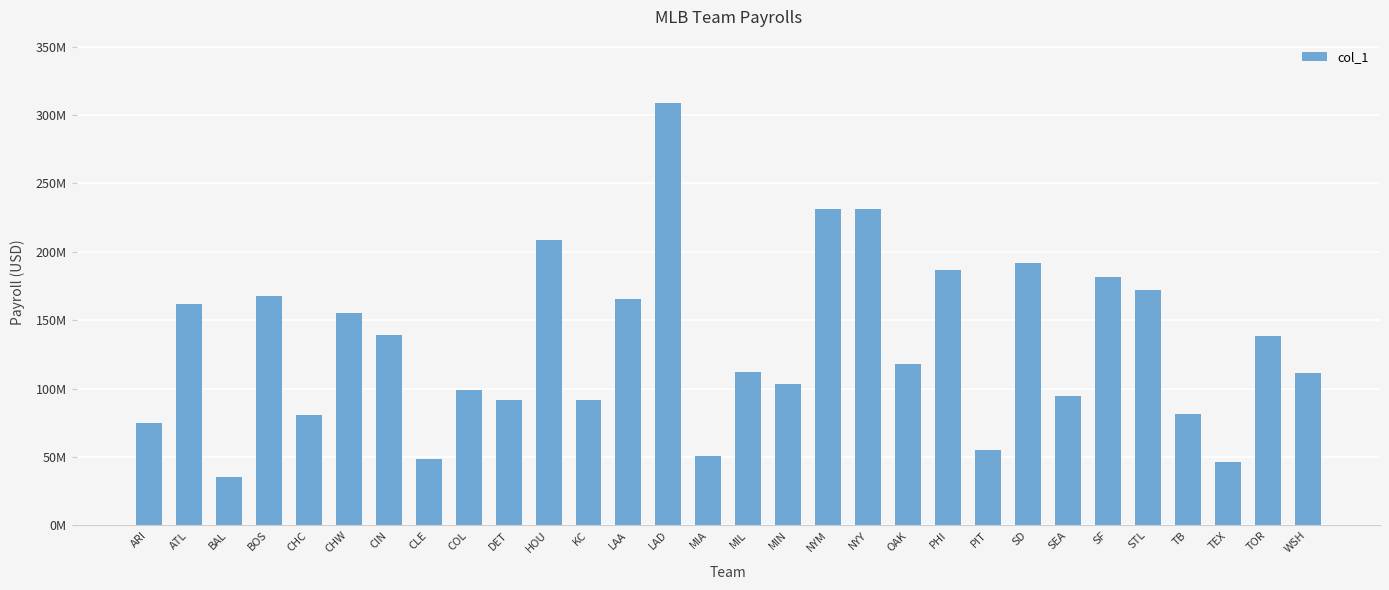

Are the bars horizontal?

No